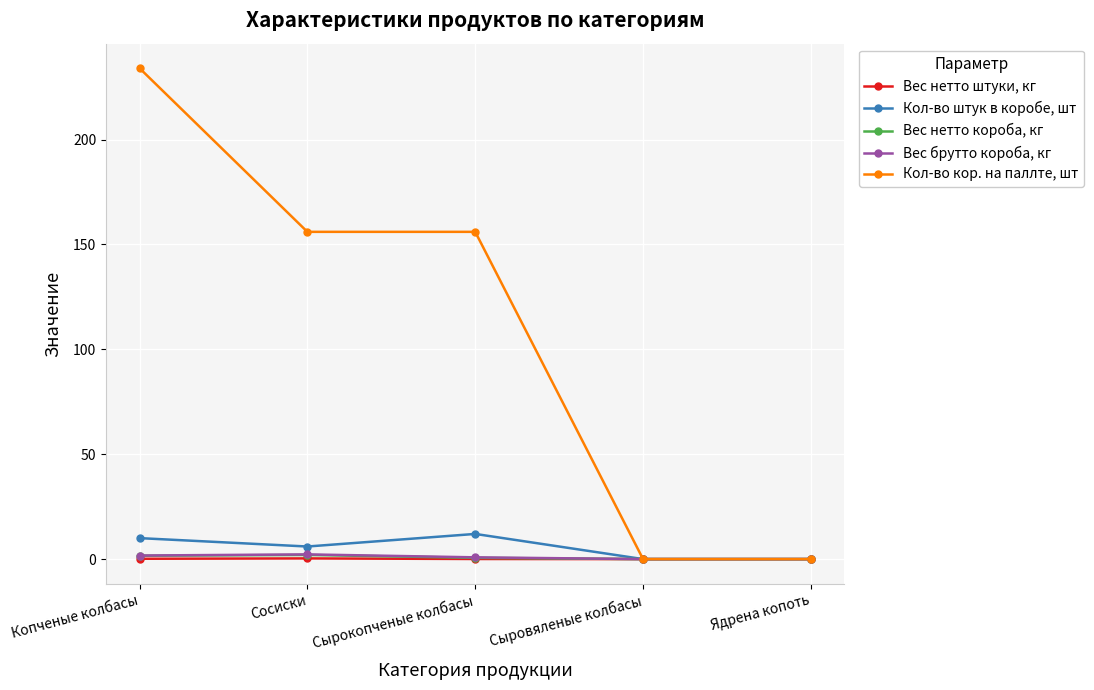

At which category is the sum across all series the highest?

Копченые колбасы